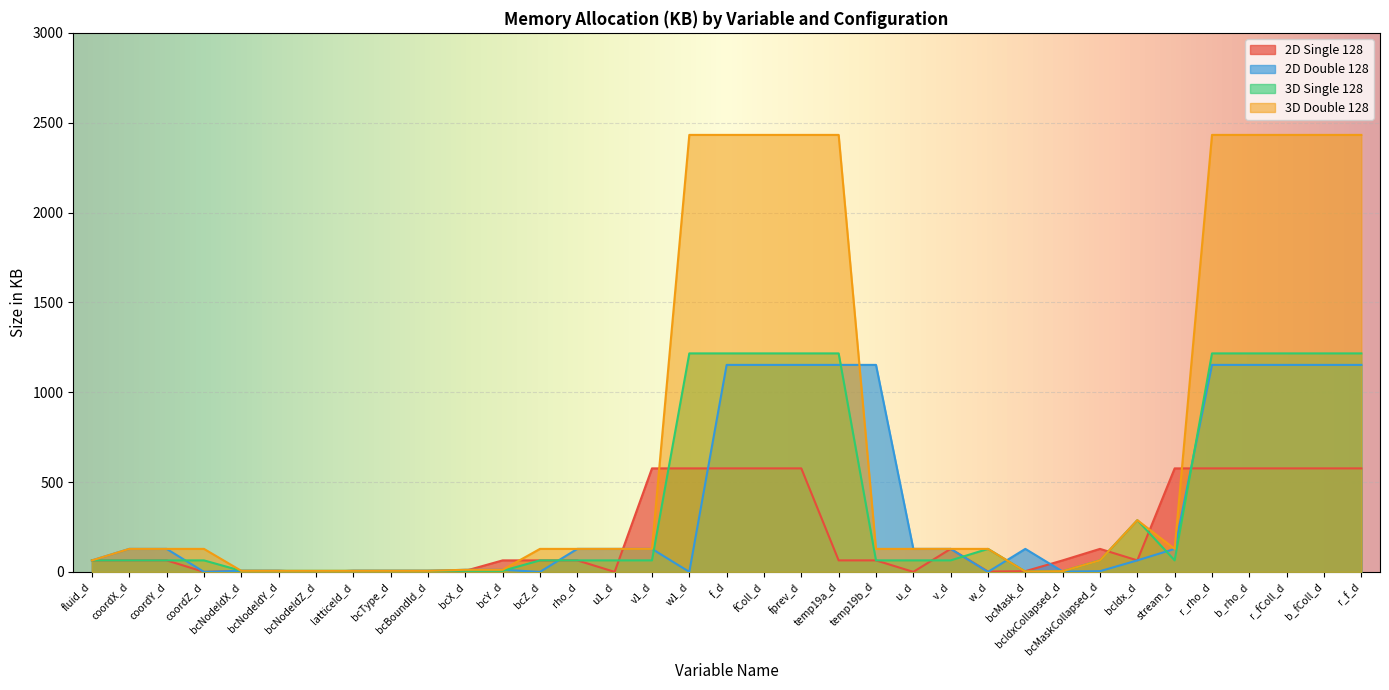

True or false: 3D Double 128 and 3D Single 128 cross at least once.

False